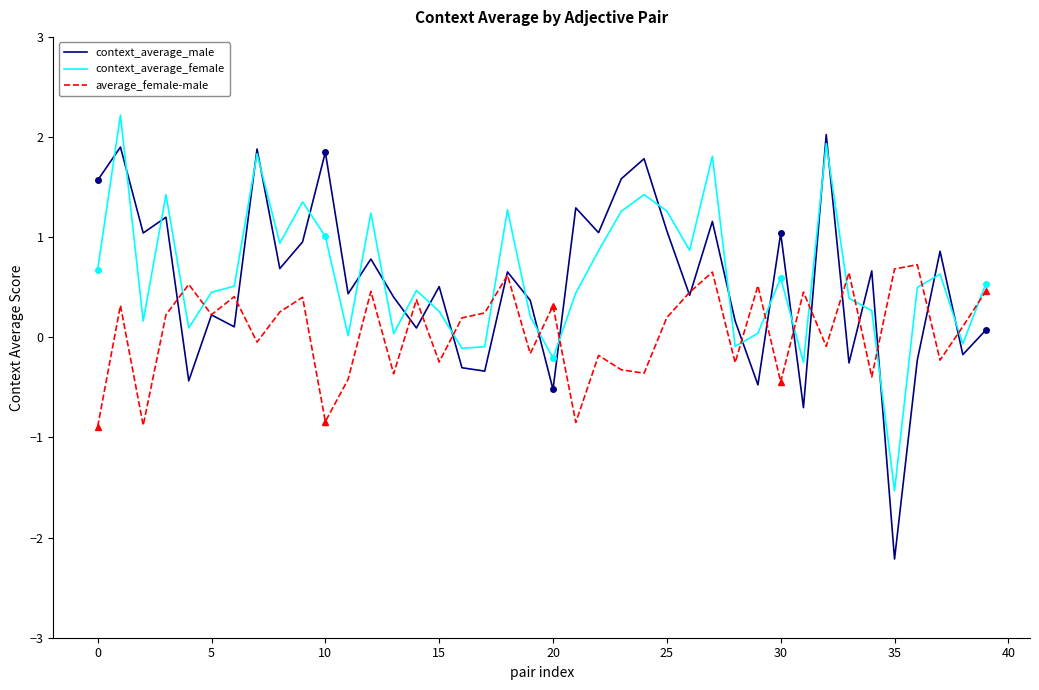

At how many categories does at least one series exceed 0?

40